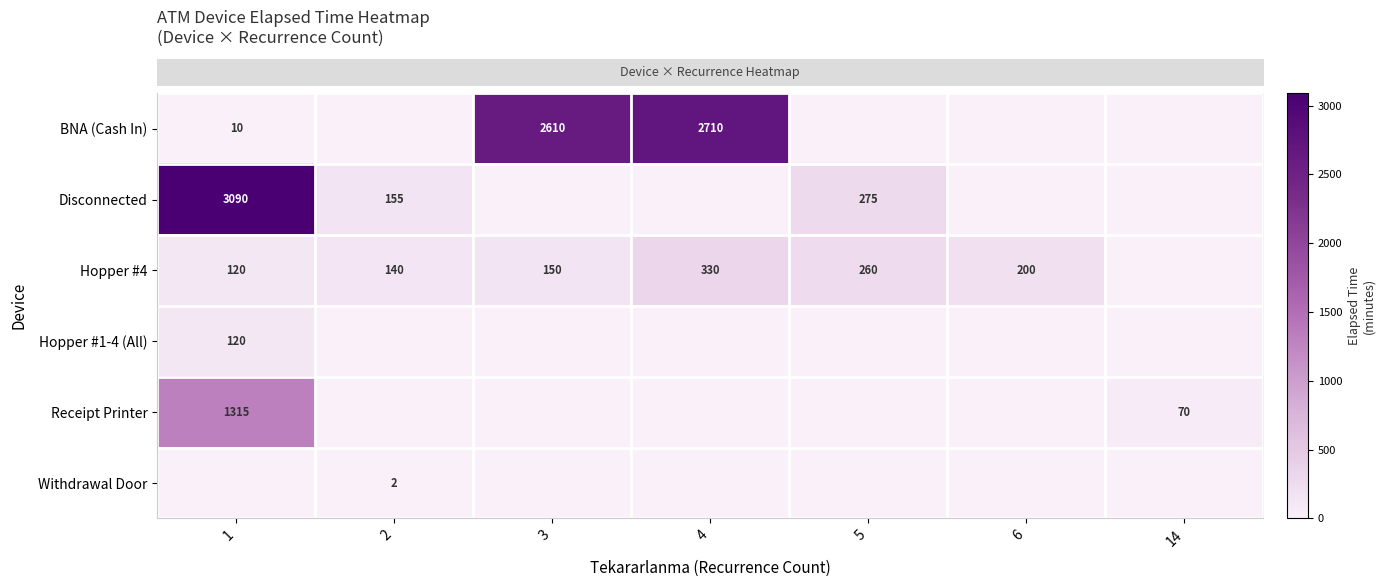

Reading left to right, extract all data points from this chart.

row_0: 10	0	2610	2710	0	0	0
row_1: 3090	155	0	0	275	0	0
row_2: 120	140	150	330	260	200	0
row_3: 120	0	0	0	0	0	0
row_4: 1315	0	0	0	0	0	70
row_5: 0	2	0	0	0	0	0